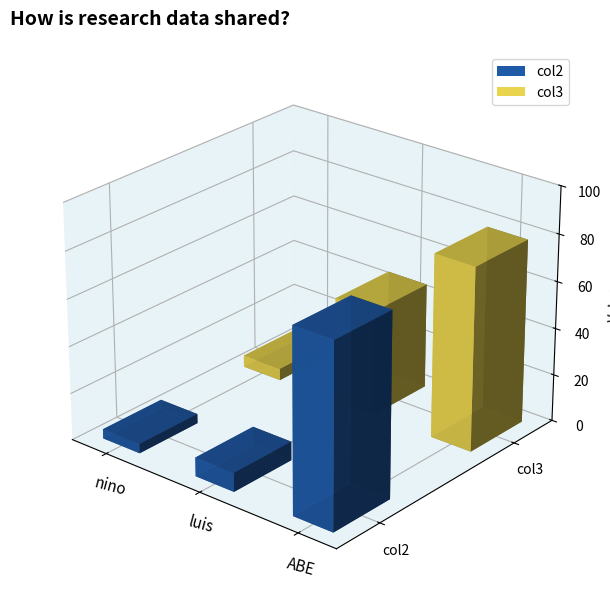

Are the bars horizontal?

No